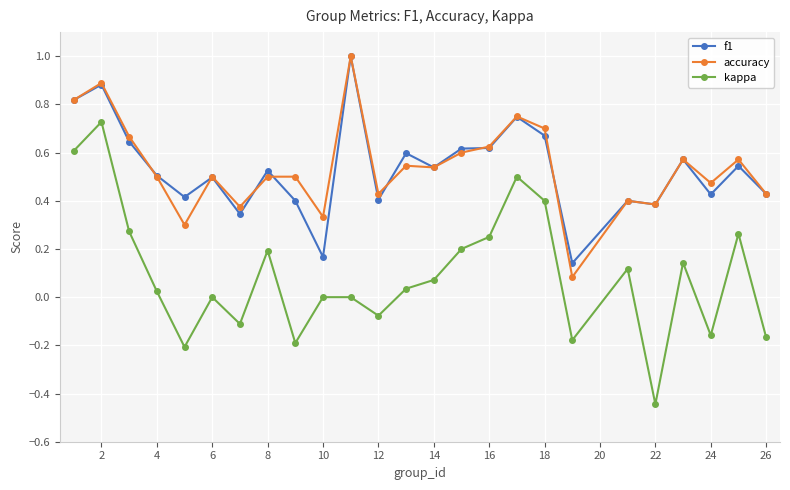

Which series has the largest range (max minus min)?

kappa